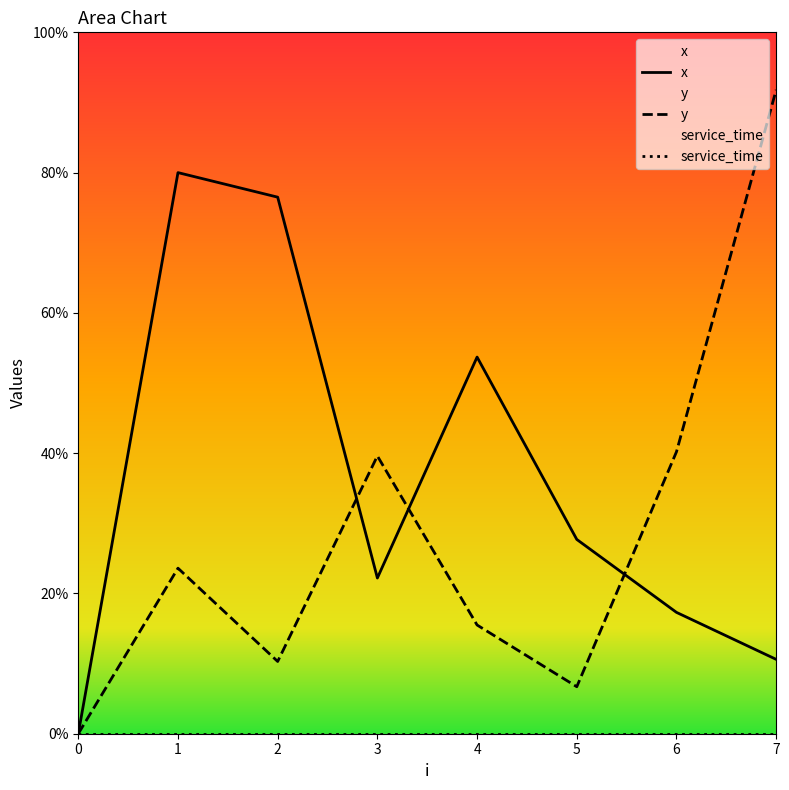

Which has a higher value, 6 or 5?

5